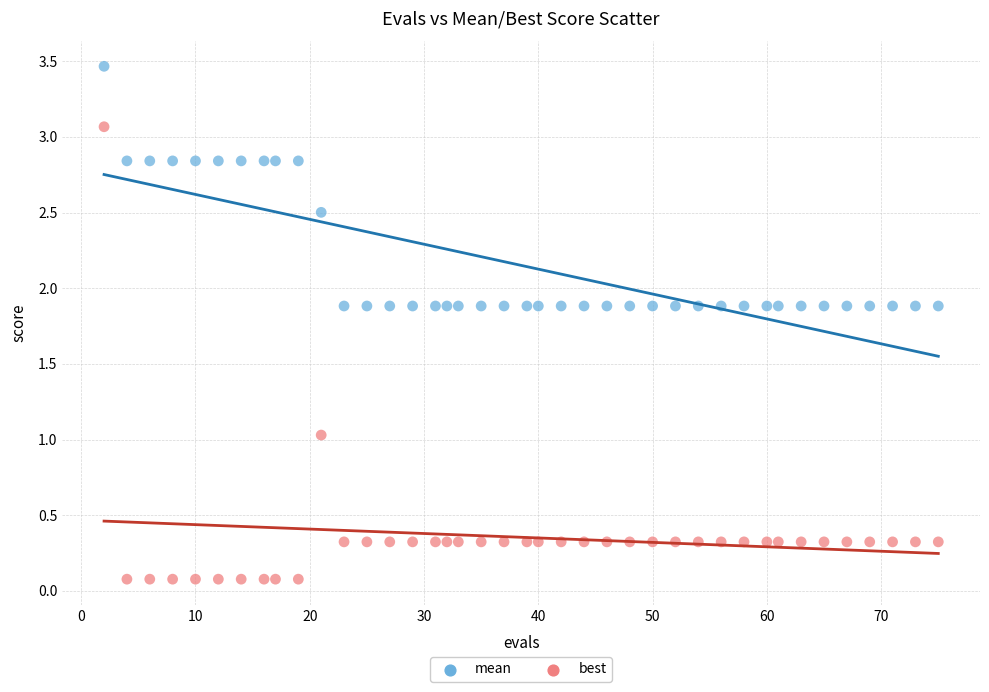

Across all data points, what is the range of X values (max minus min)?

73.0